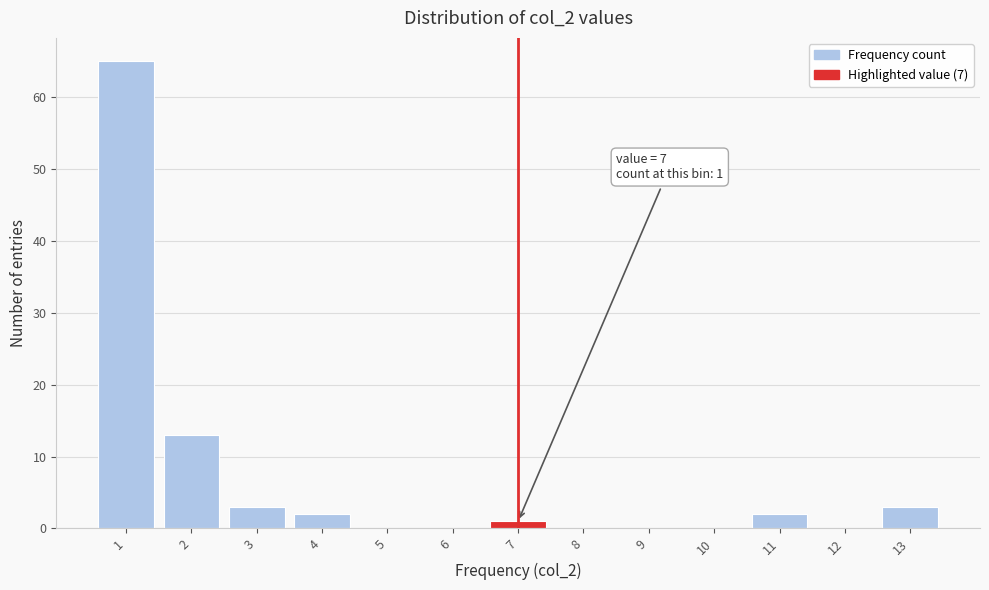

Which range on the x-axis has the tallest bar?

0.5 to 1.5